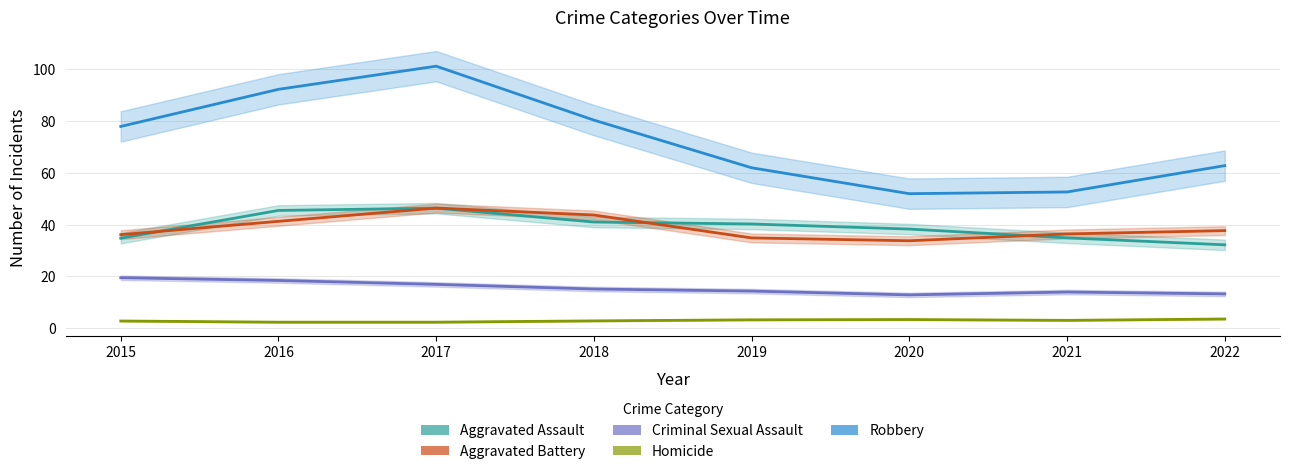

True or false: Aggravated Assault has more than 0 interior local peaks.

True